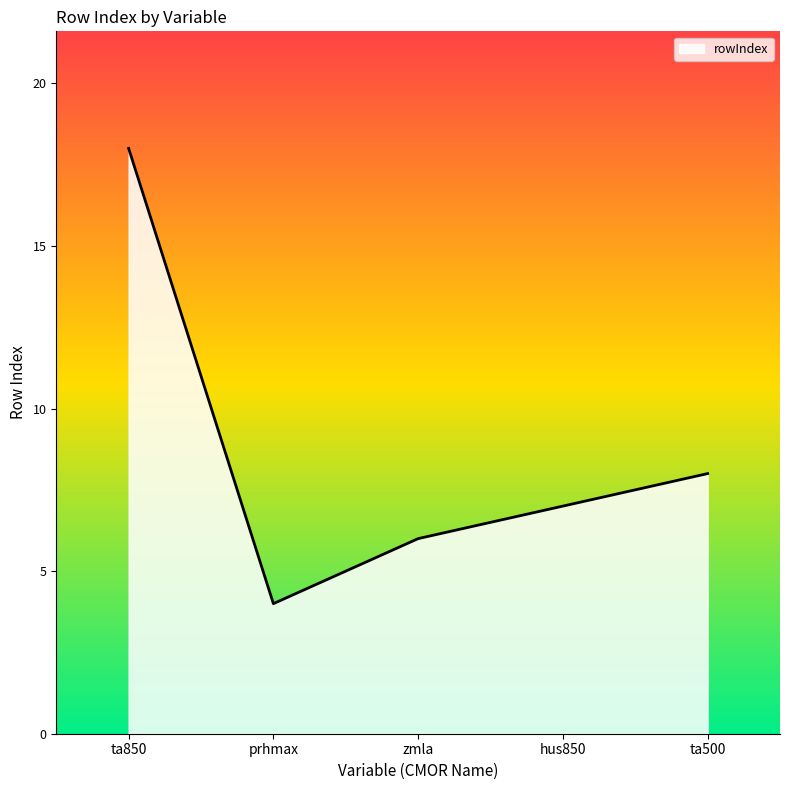

How many values are below 7?

2